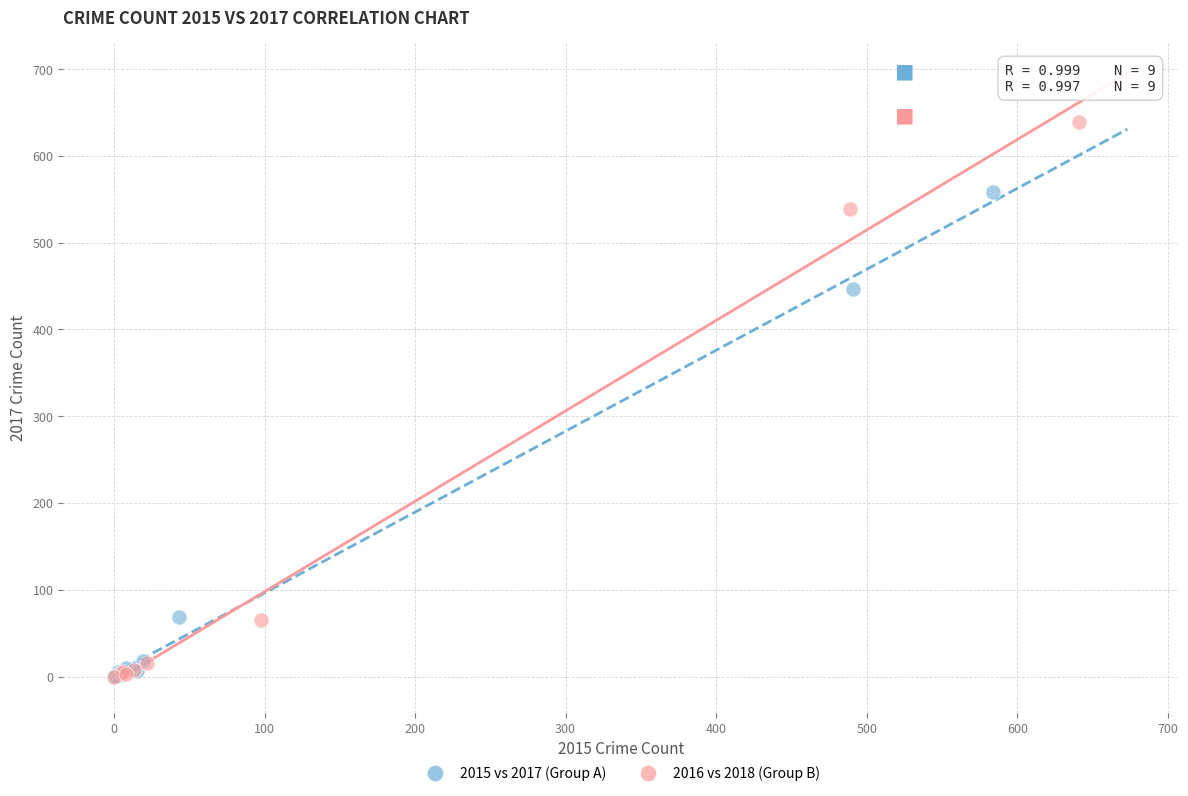

Which series has the largest Y range (max minus min)?

2016 vs 2018 (Group B)